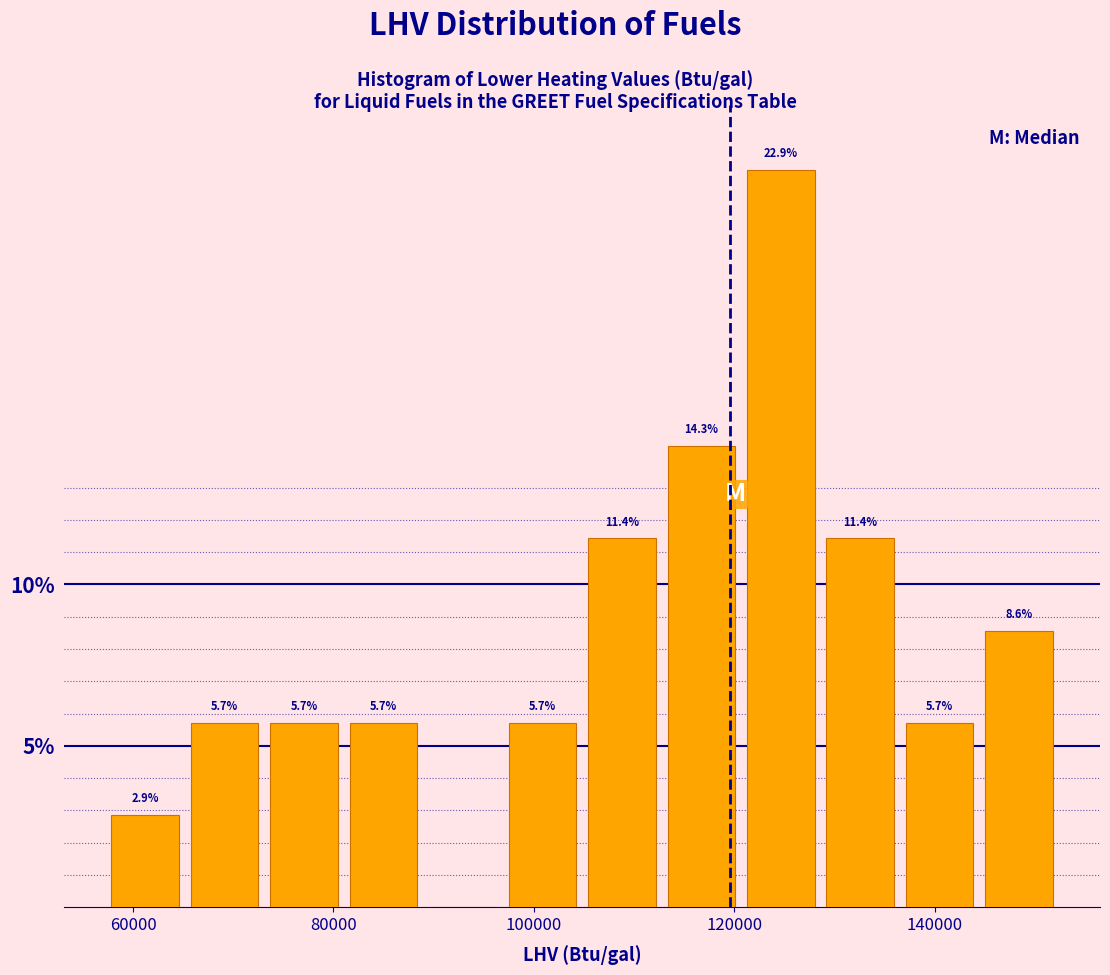

Read against the x-axis, roughly where is the centre of the tallest bar?

124000